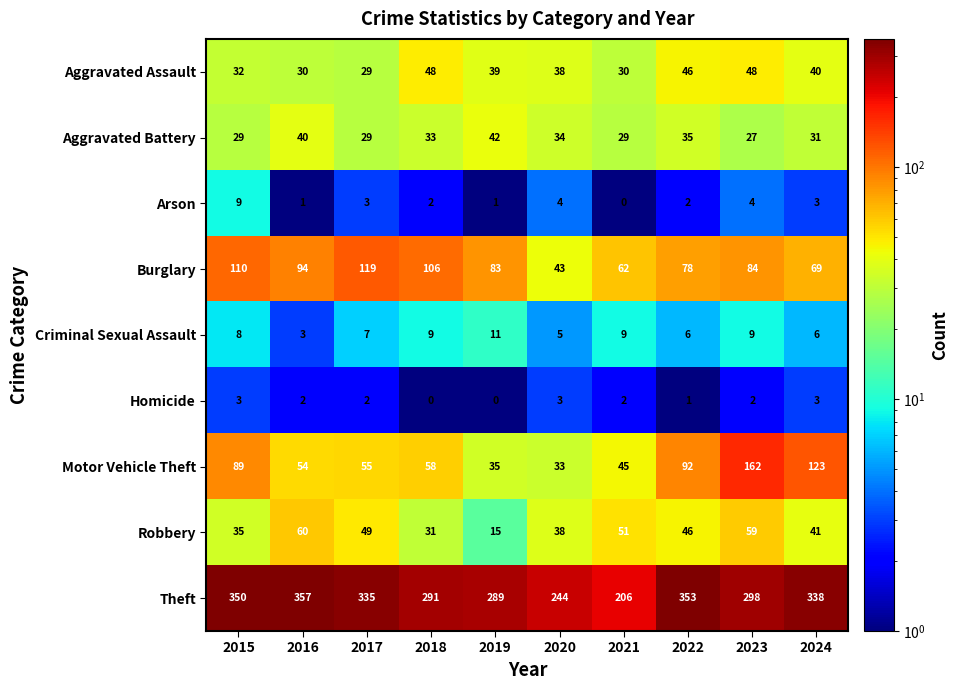

Count the number of data series in this chart.

9